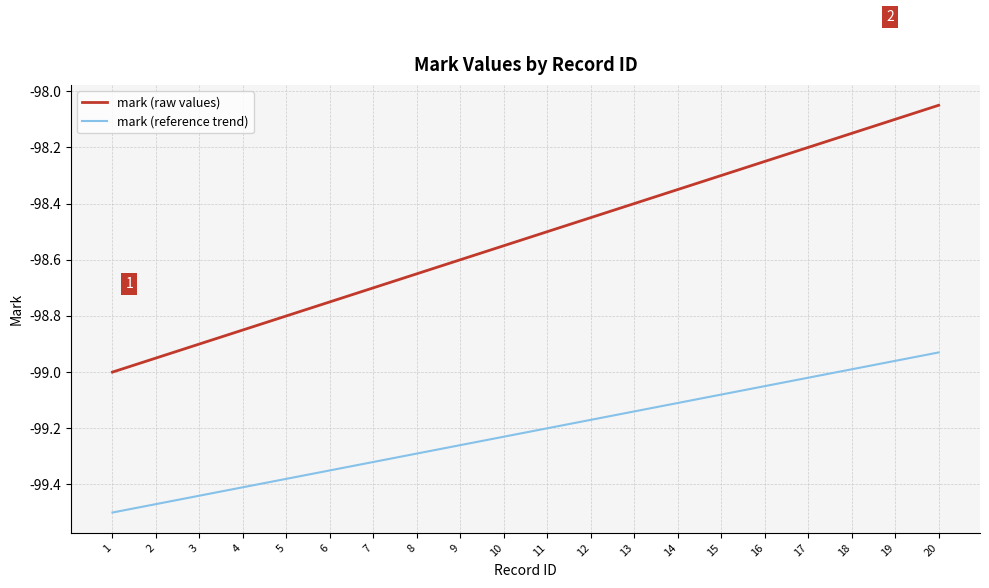

What is the difference between the highest and lowest values at 7?

0.6